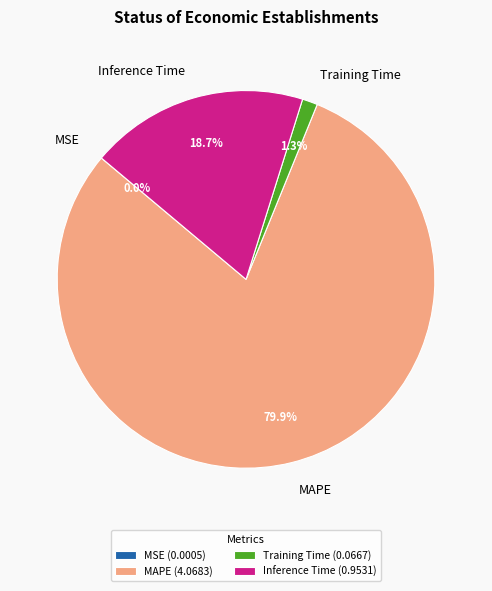

How much of the chart is everything except Training Time?

98.7%